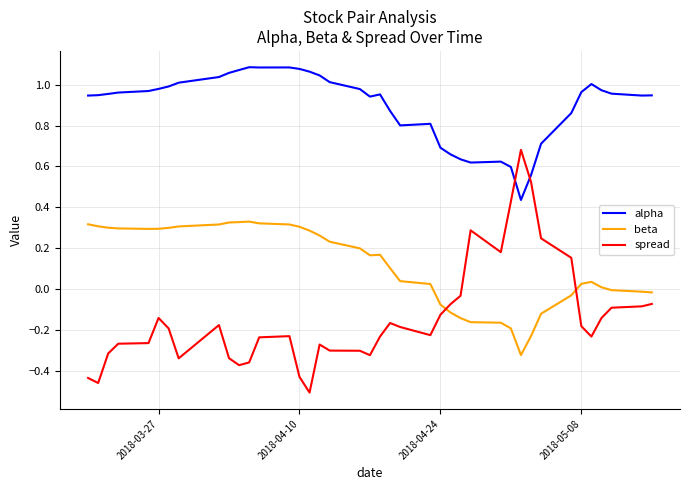

Which series has the largest total across all categories?

alpha